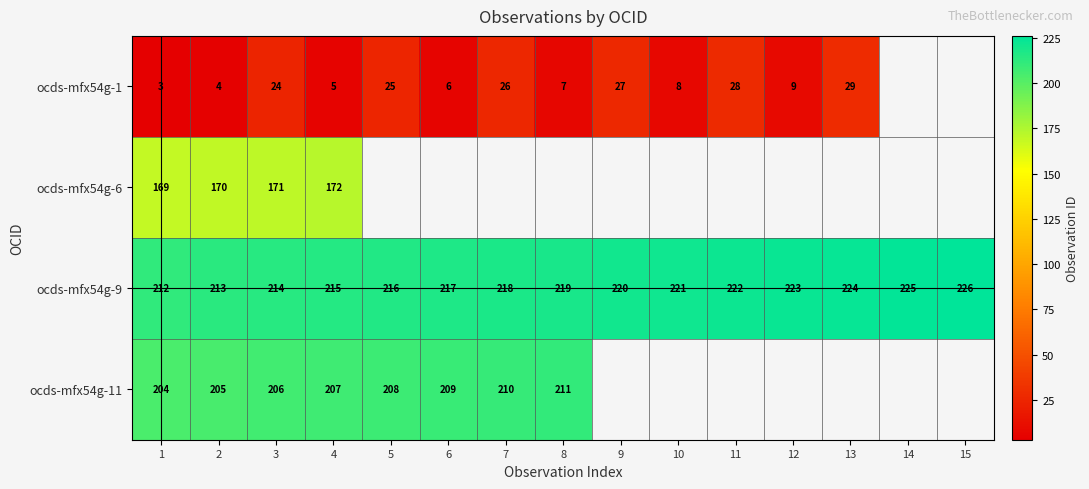

At which label is ocds-mfx54g-9 closest to 219?

8